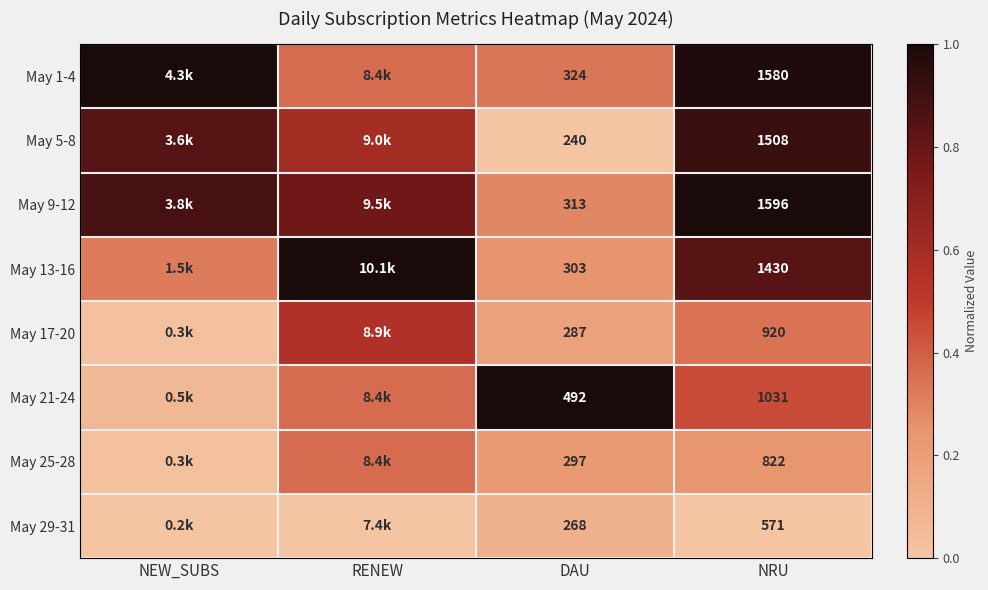

The May 29-31 series shows 0.0 at RENEW. True or false?

True